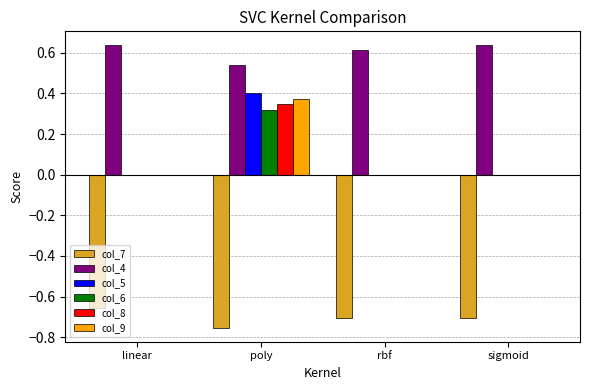

Which series has the widest spread of values?

col_5